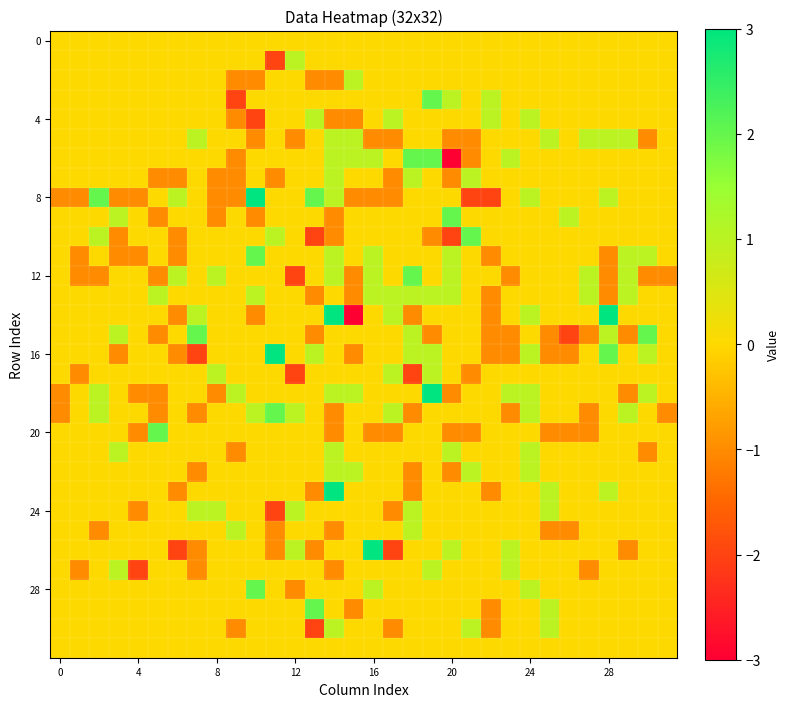

At which category is the sum across all series the highest?

19